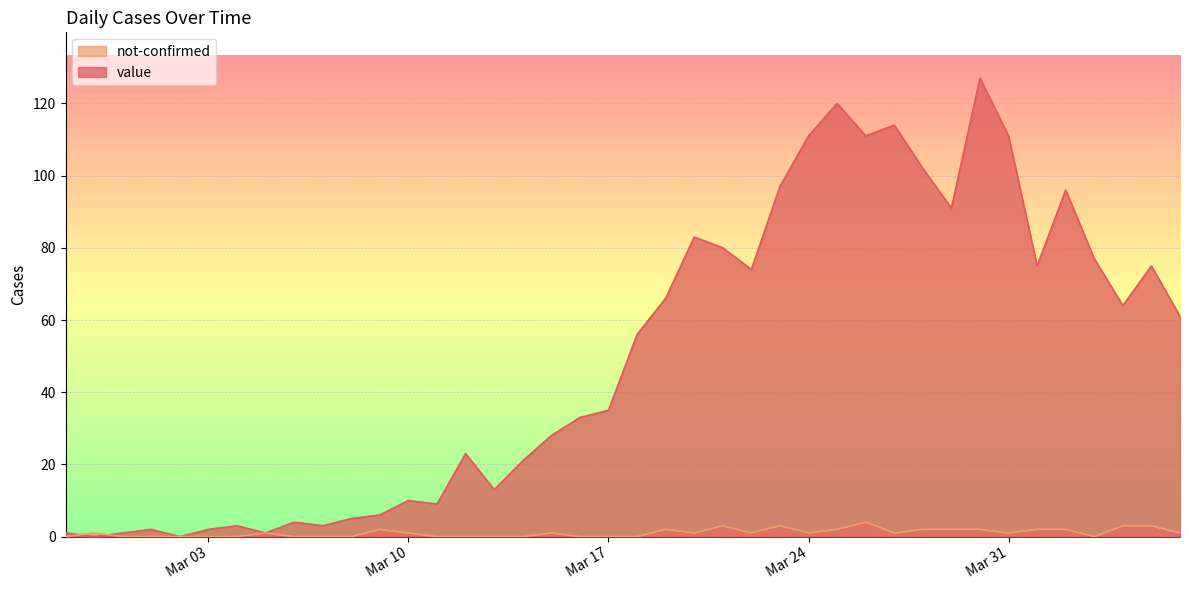

What is the total value across all series at 2020-03-26?

115